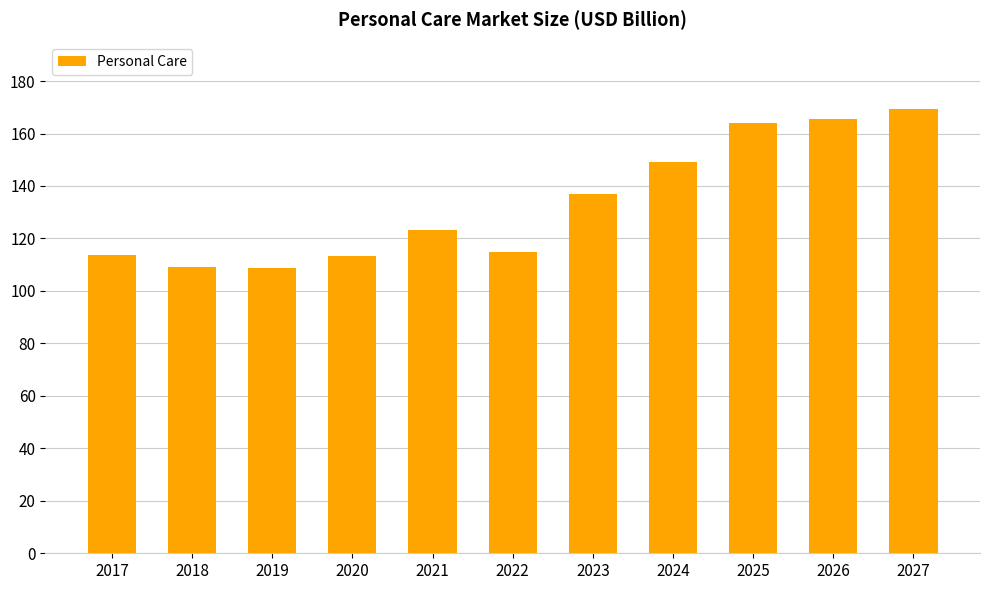

How many data points are above 123?

6